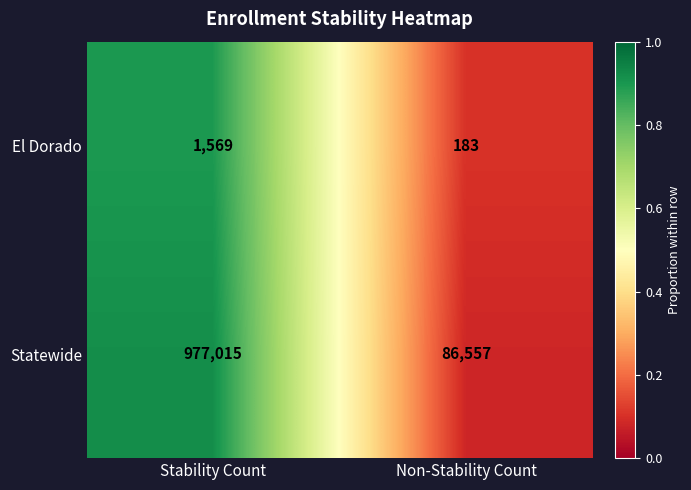

At which category is the sum across all series the highest?

Stability Count